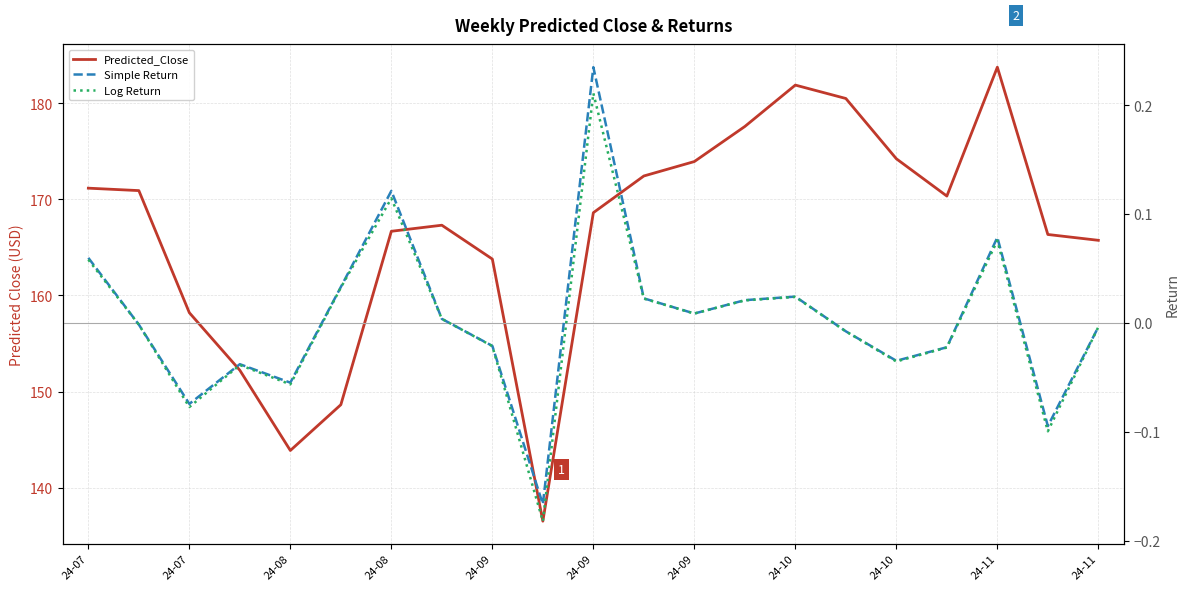

Between 24-10 and 24-11, which is larger?

24-11